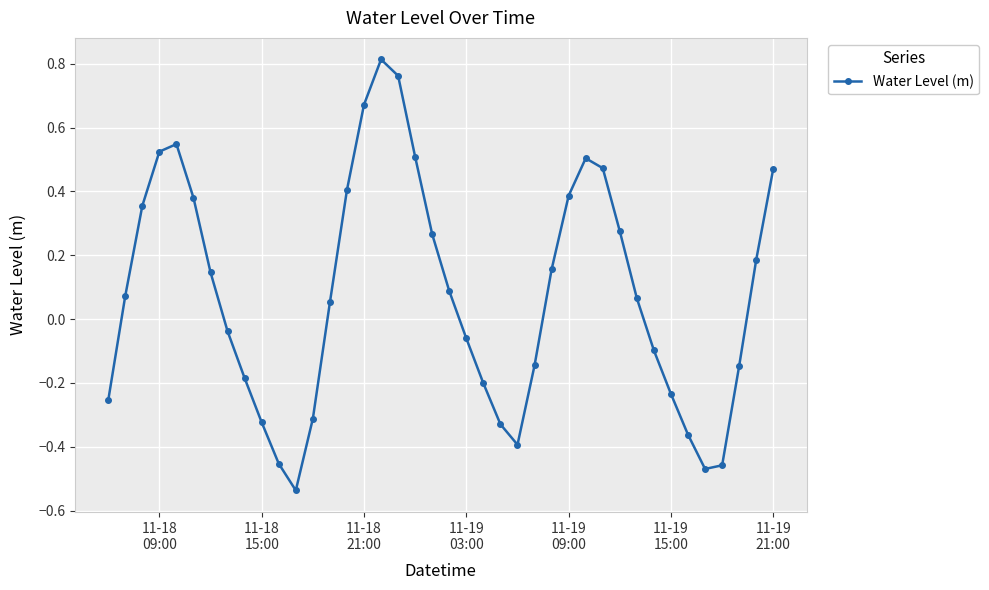

True or false: there are more than 0 points higher than both neighbors.

True